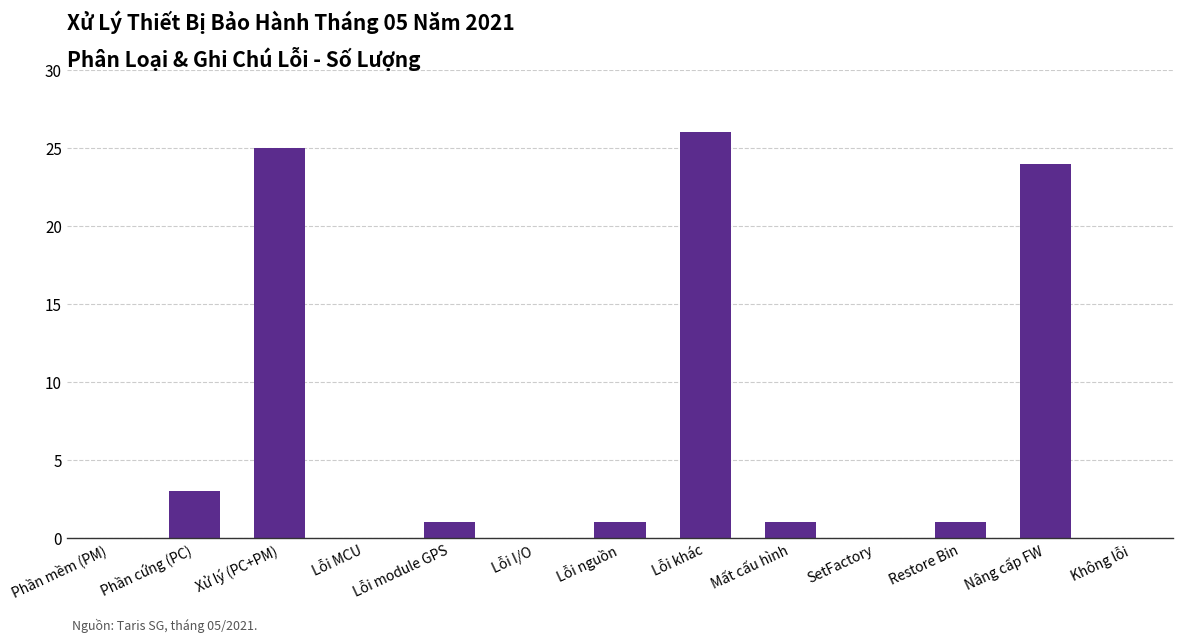

At which label is the value closest to 13?

Phần cứng (PC)